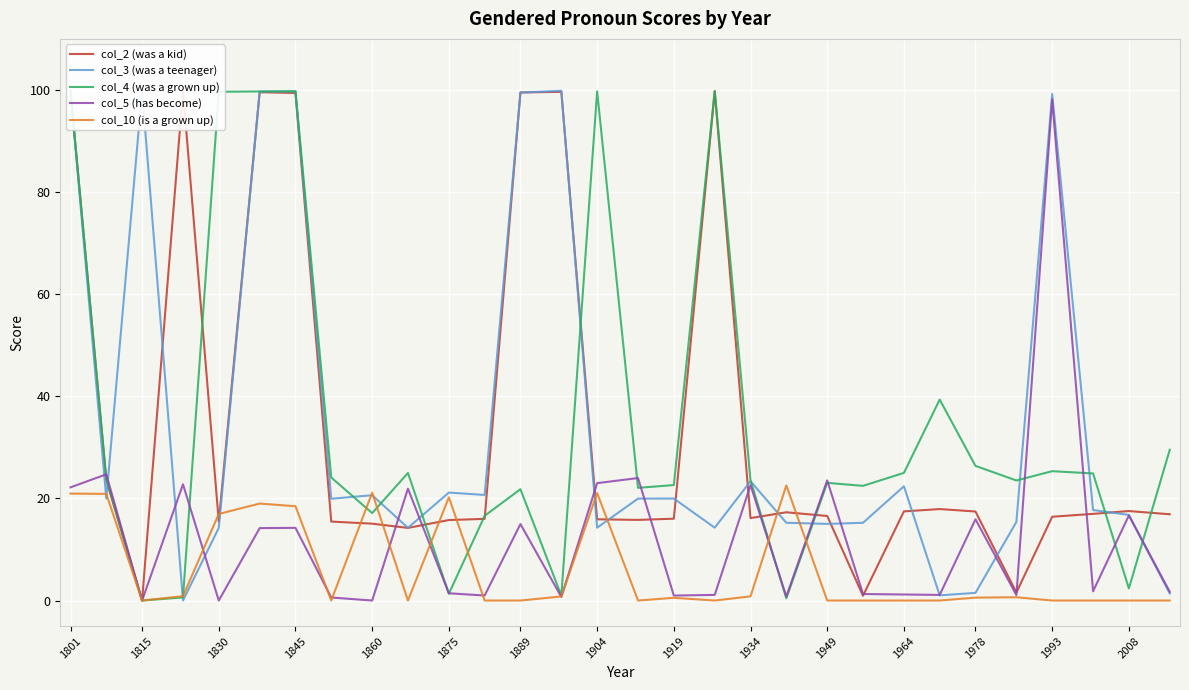

What is the maximum value shown in the chart?

99.9